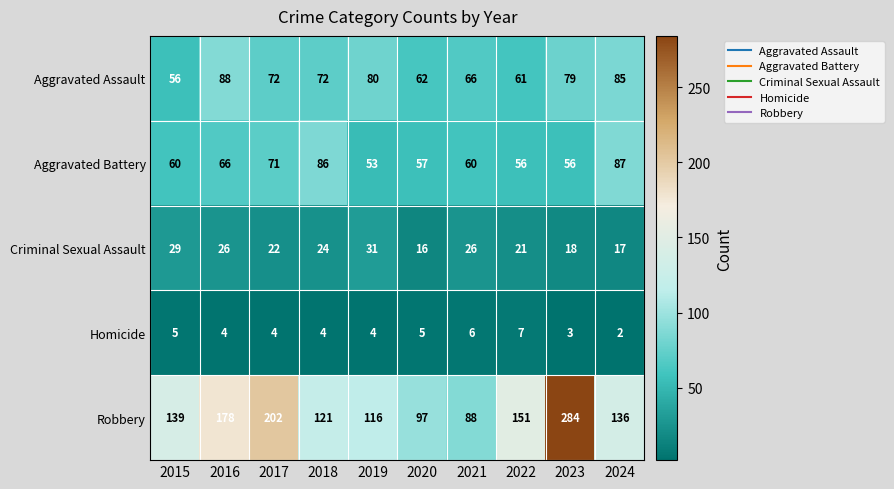

The Homicide series shows 7 at 2020. True or false?

False